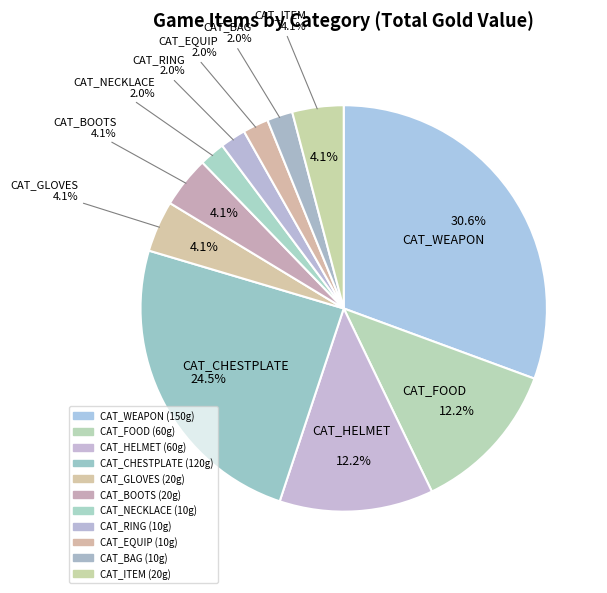

Is CAT_FOOD the majority of the pie?

No